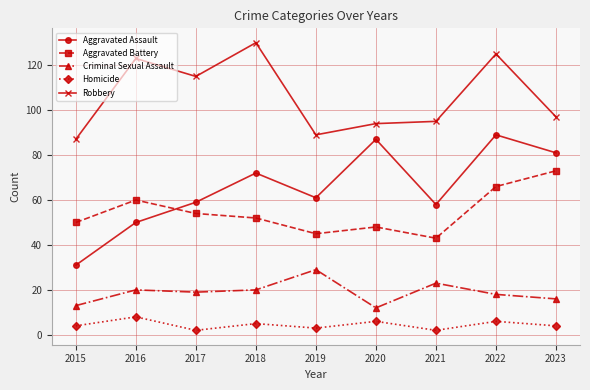

The value of Aggravated Assault at 2015 is 31. True or false?

True